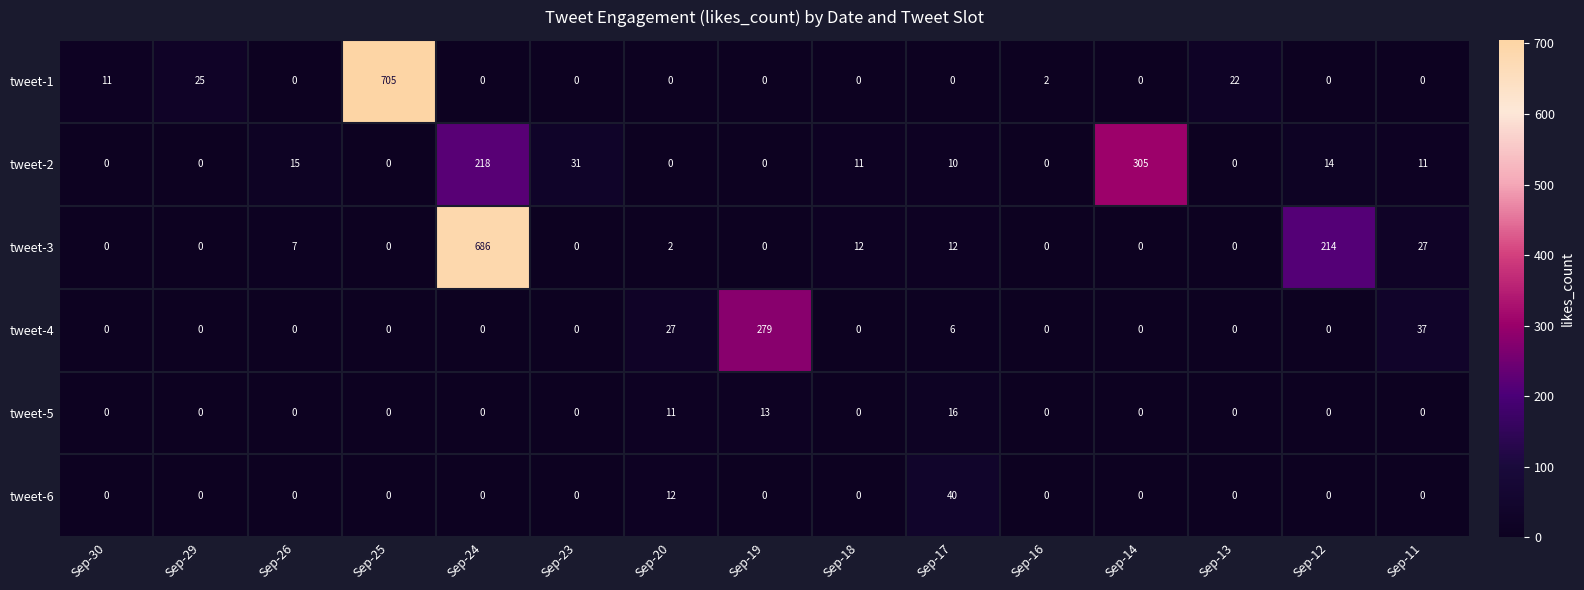

Where is tweet-3 nearest to the value 343?

Sep-12